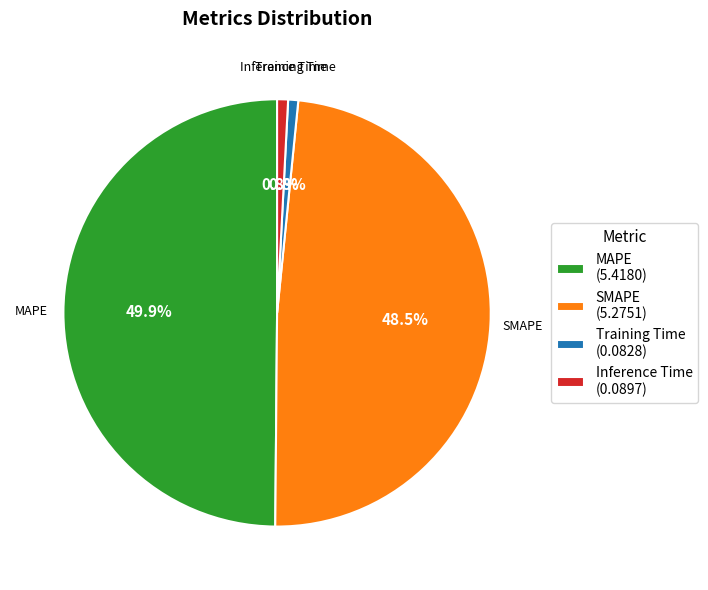

To the nearest percent, what portion does Training Time represent?

1%